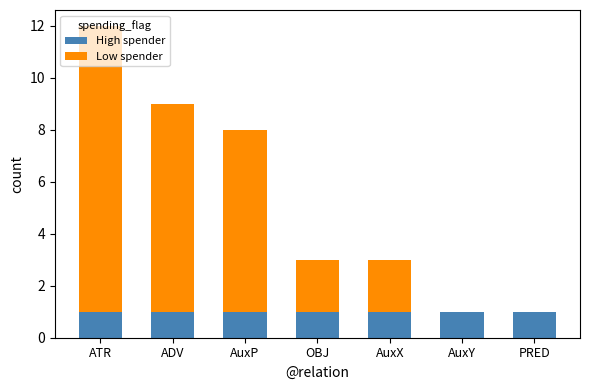

What is the total value across all series at OBJ?

3